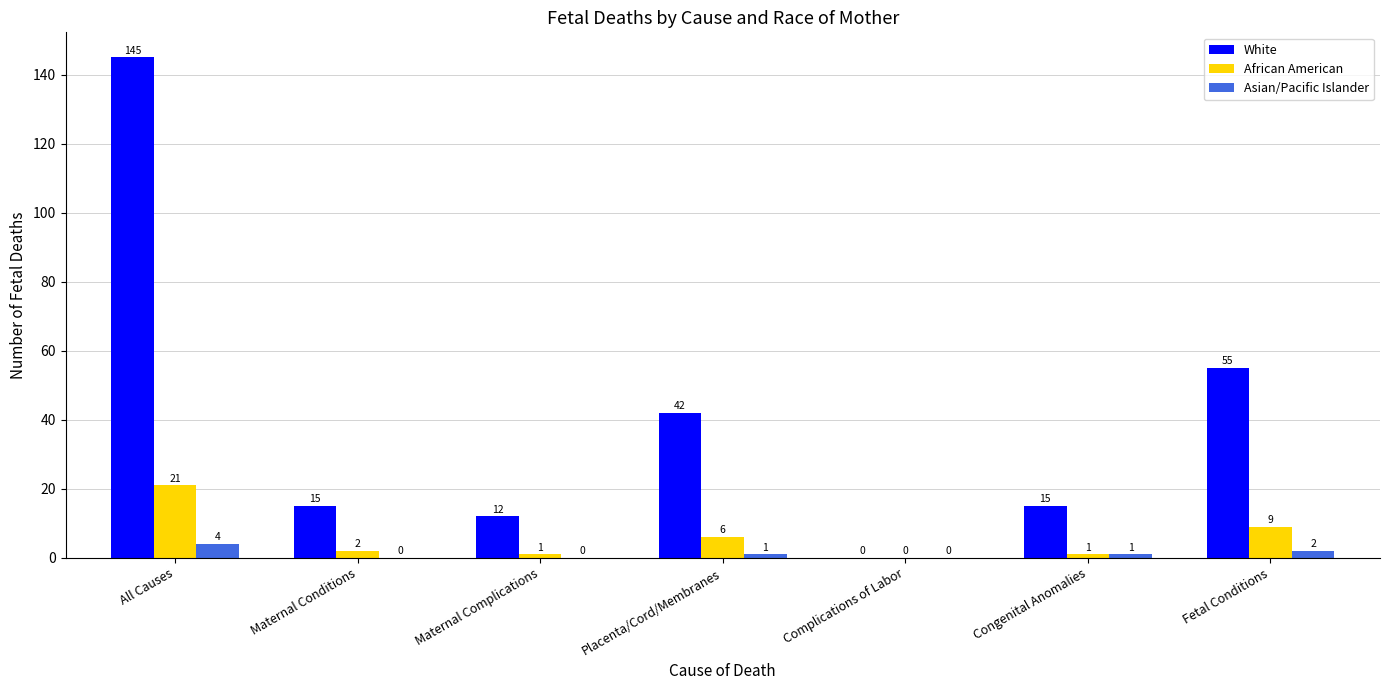

How many positive values does the African American series have?

6